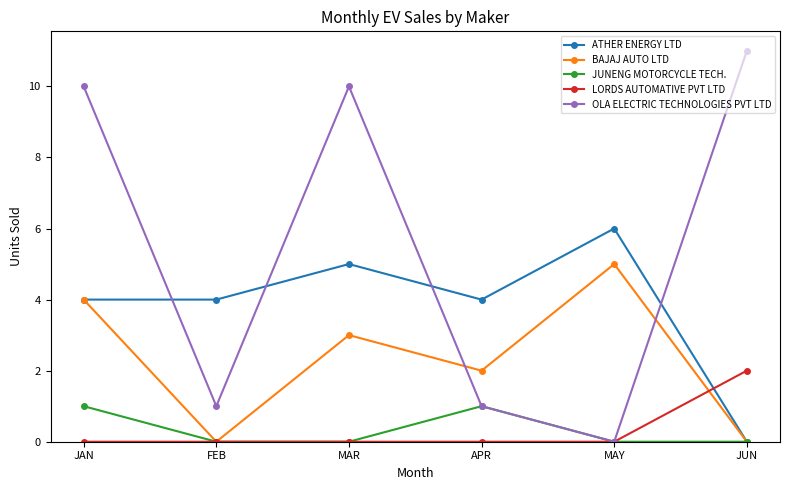

The ATHER ENERGY LTD series shows 6 at APR. True or false?

False